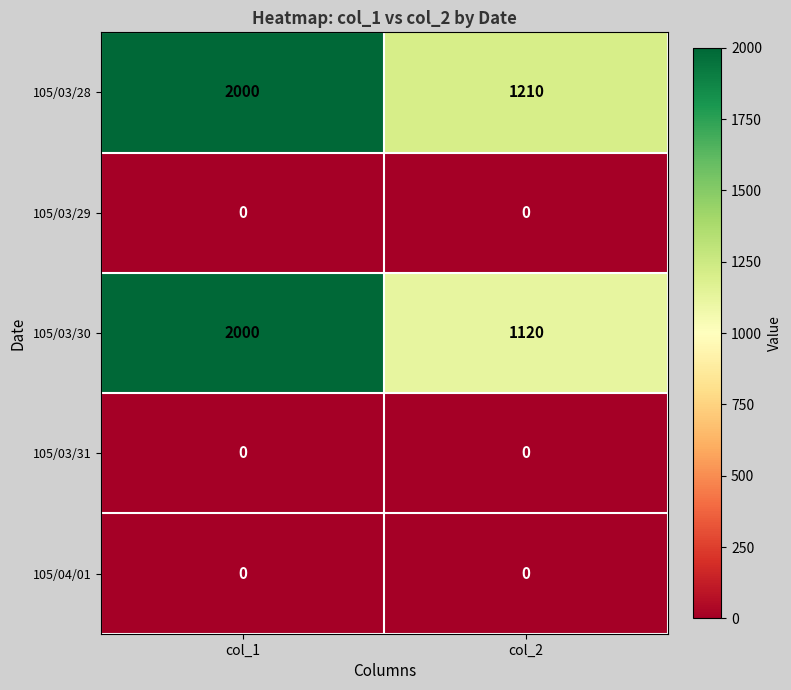

Reading right to left, extract all data points from this chart.

105/03/28: 1210	2000
105/03/29: 0	0
105/03/30: 1120	2000
105/03/31: 0	0
105/04/01: 0	0